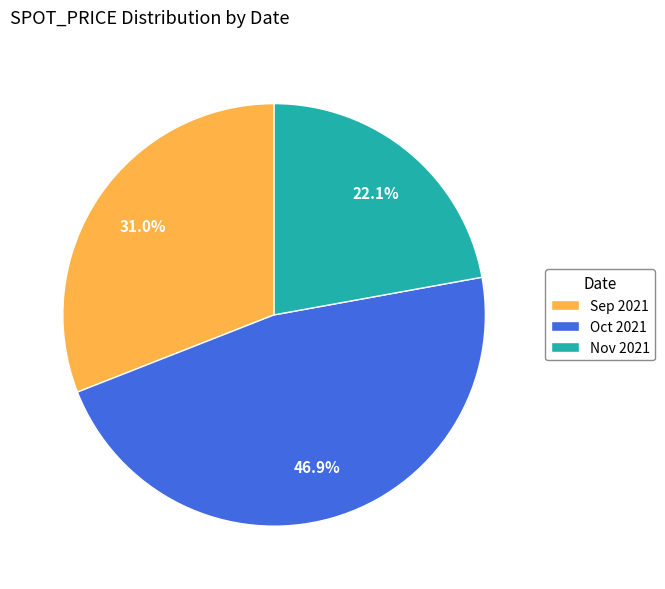

Which has a higher value, Nov 2021 or Sep 2021?

Sep 2021